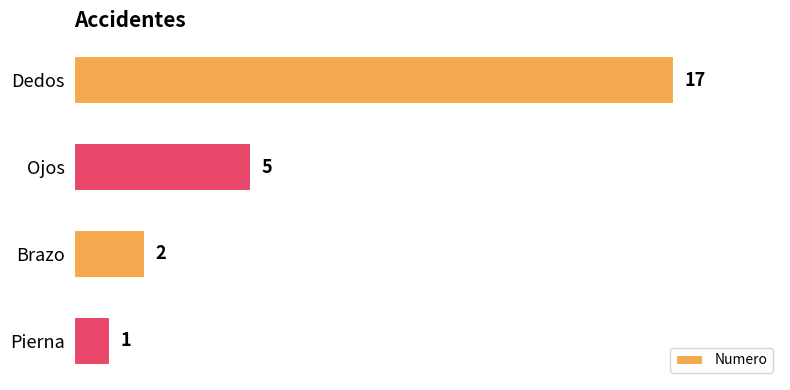

Approximately how many times larger is the value at Pierna compared to Brazo?

0.5